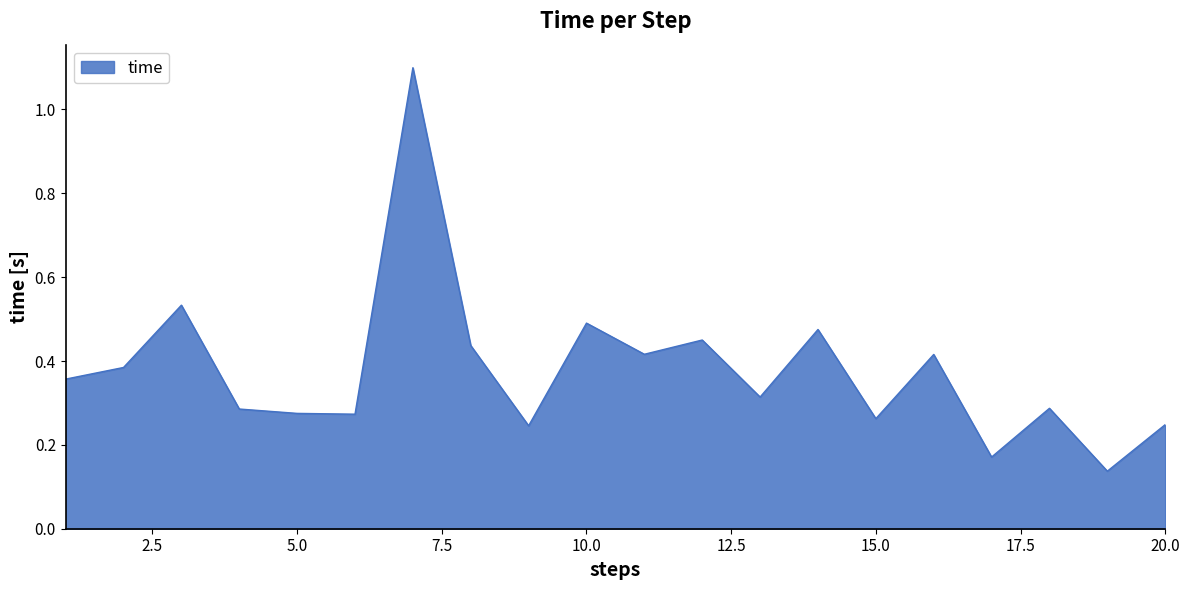

Where is the data nearest to the value 0?

19